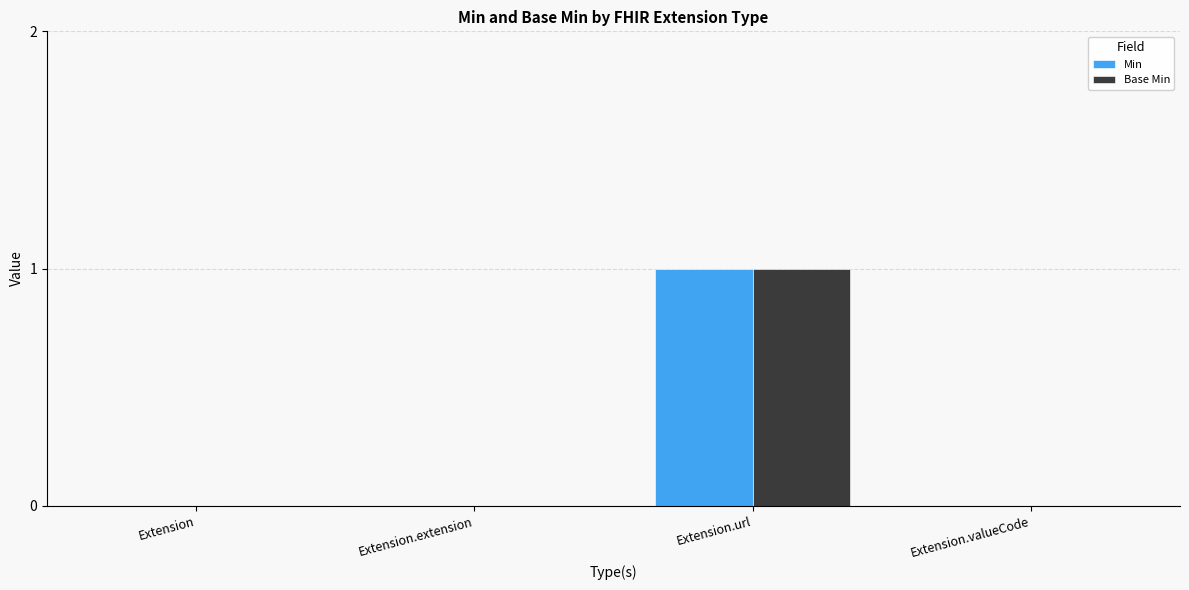

How many groups of bars are there?

4